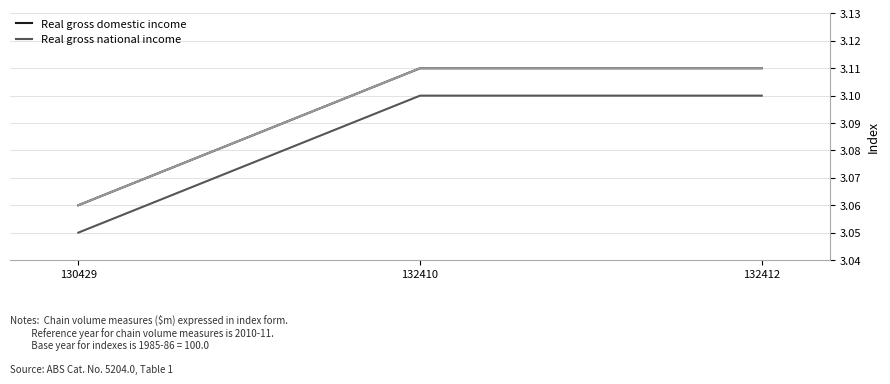

Does the chart have visible grid lines?

Yes